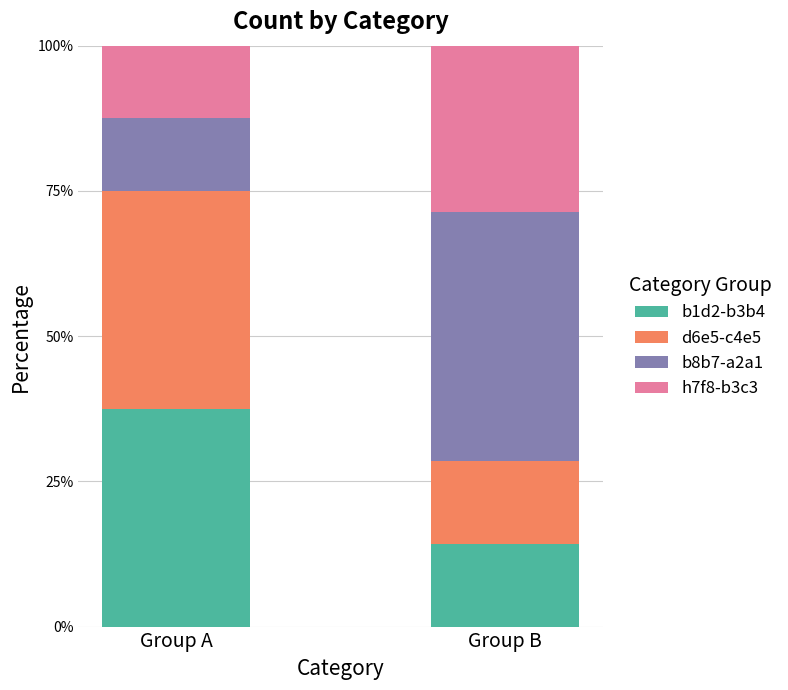

What are all the series names shown in the legend?

b1d2-b3b4, d6e5-c4e5, b8b7-a2a1, h7f8-b3c3